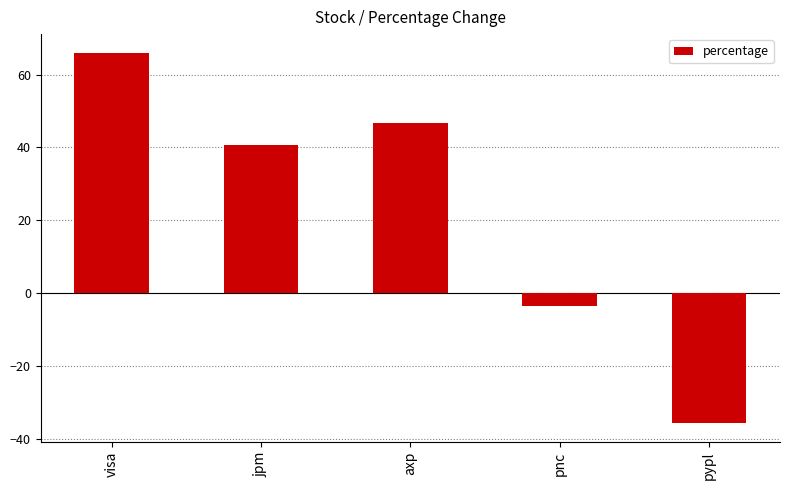

What is the change in value from jpm to pnc?

-44.1